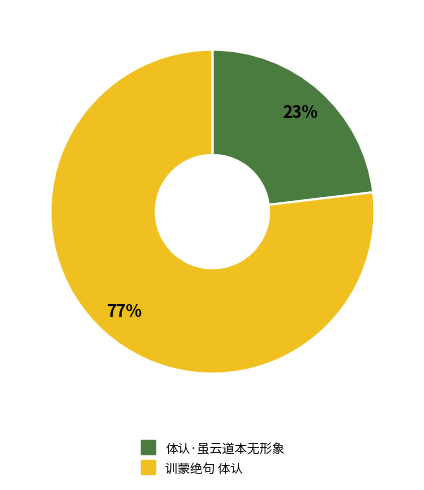

Rank the categories by value from highest to lowest.

训蒙绝句 体认, 体认·虽云道本无形象